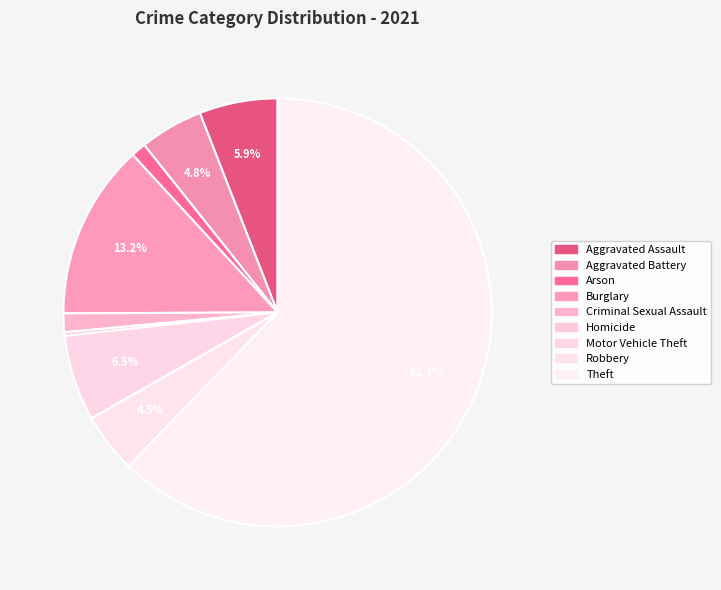

How many segments does this pie chart have?

9